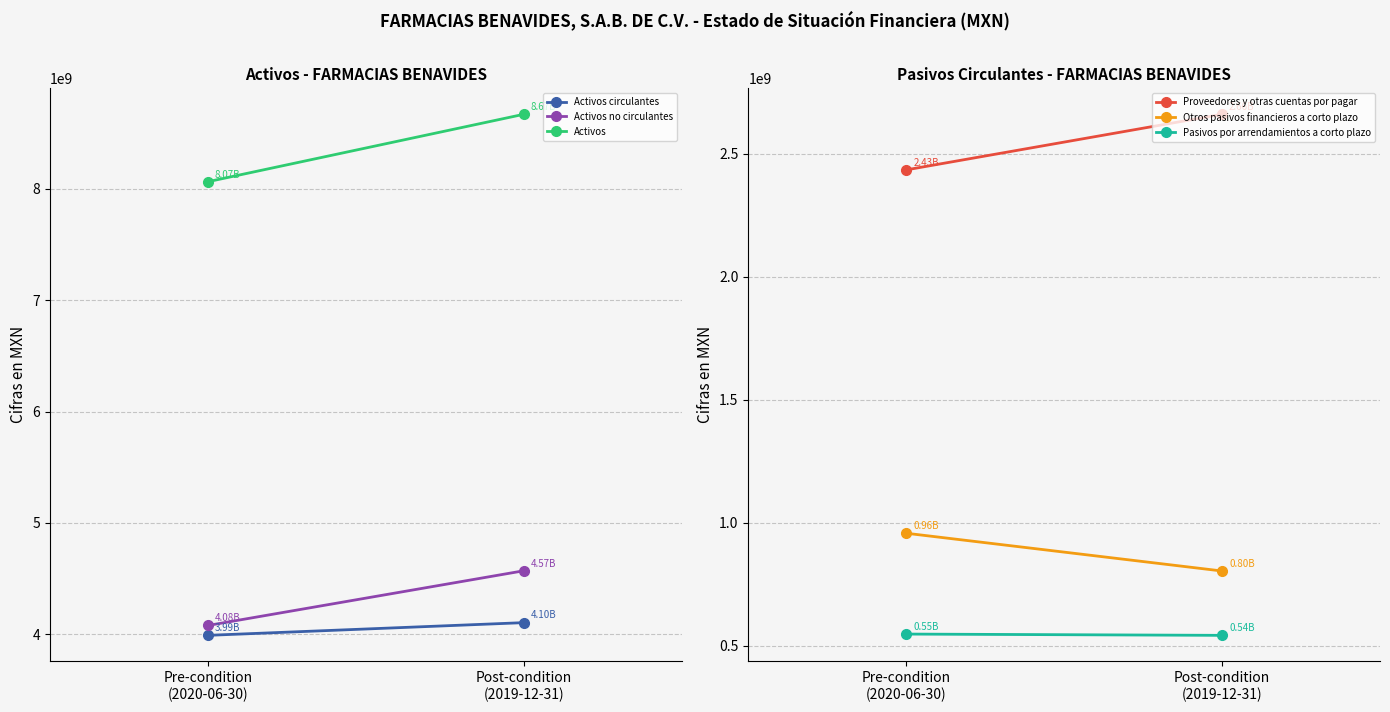

Which series has the widest spread of values?

Activos